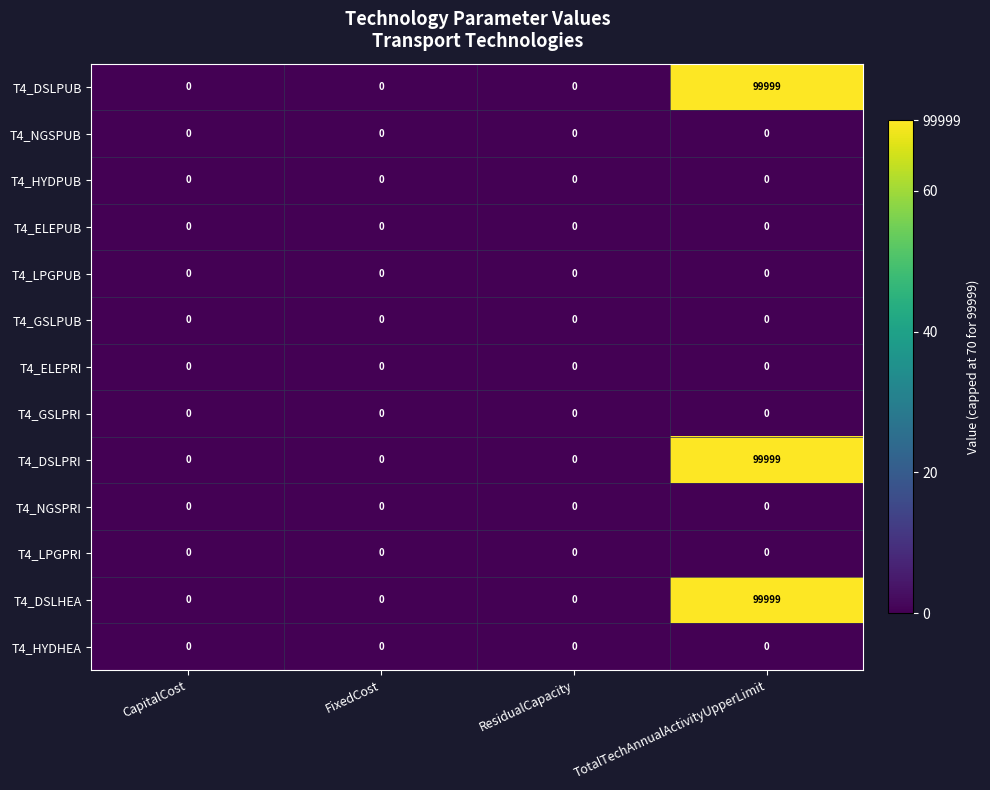

Is it true that T4_GSLPRI equals 0 at TotalTechAnnualActivityUpperLimit?

True